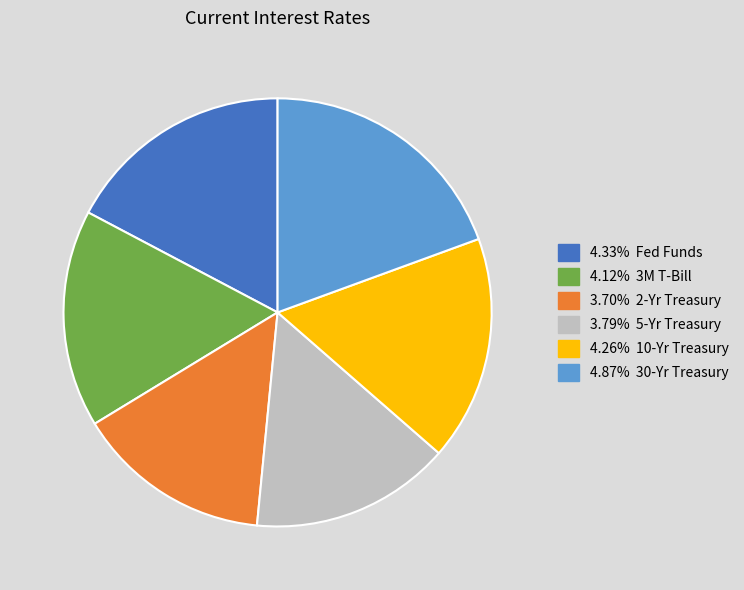

How many segments does this pie chart have?

6